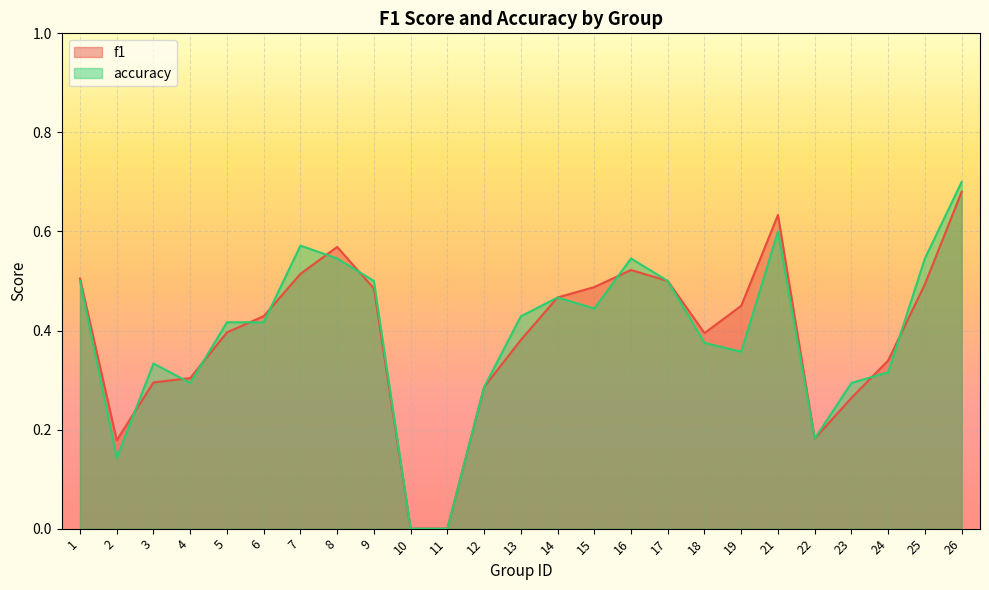

At which label does f1 reach its peak?

26